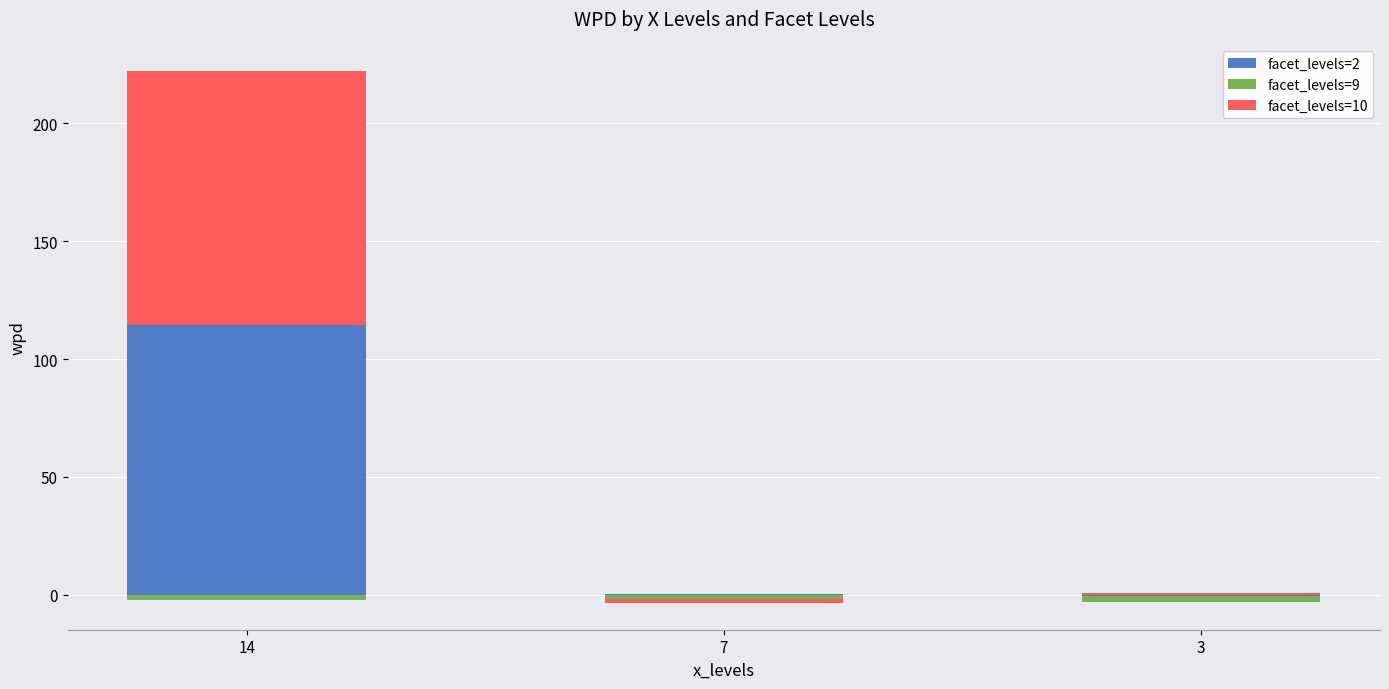

List the series in order of their peak value, lowest first.

facet_levels=9, facet_levels=10, facet_levels=2